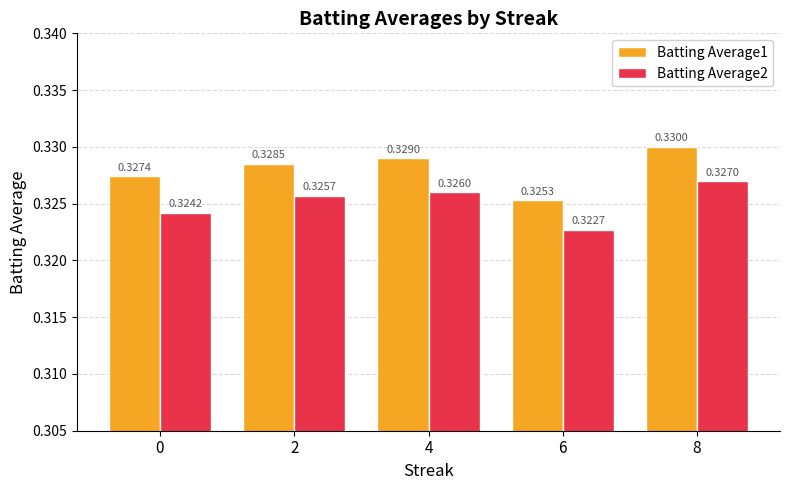

Rank the categories by Batting Average1 value from lowest to highest.

6, 0, 2, 4, 8